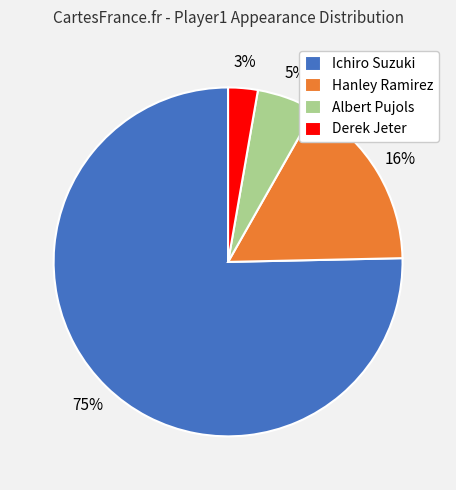

Is there a majority slice in this chart?

Yes